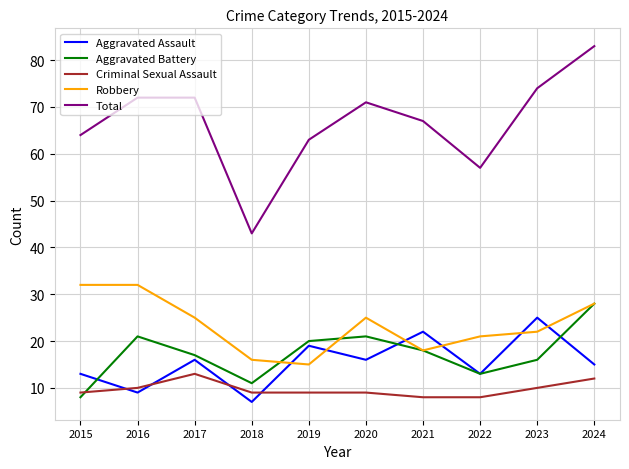

Does the chart have visible grid lines?

Yes